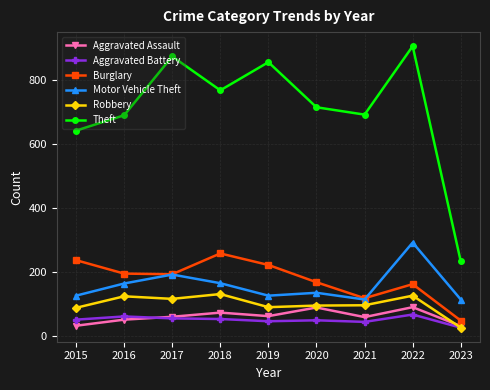

Which series has the largest total across all categories?

Theft